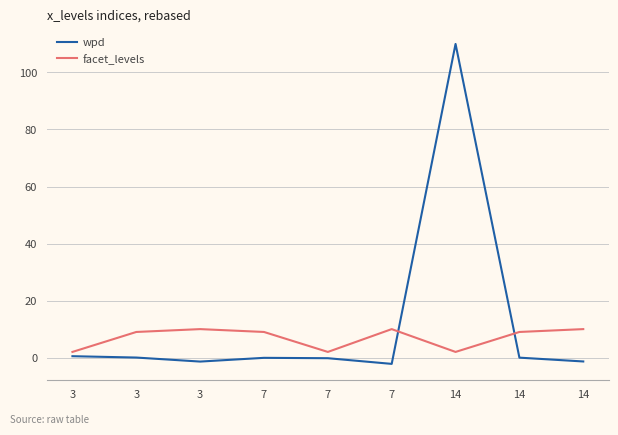

How many lines are shown in the chart?

2